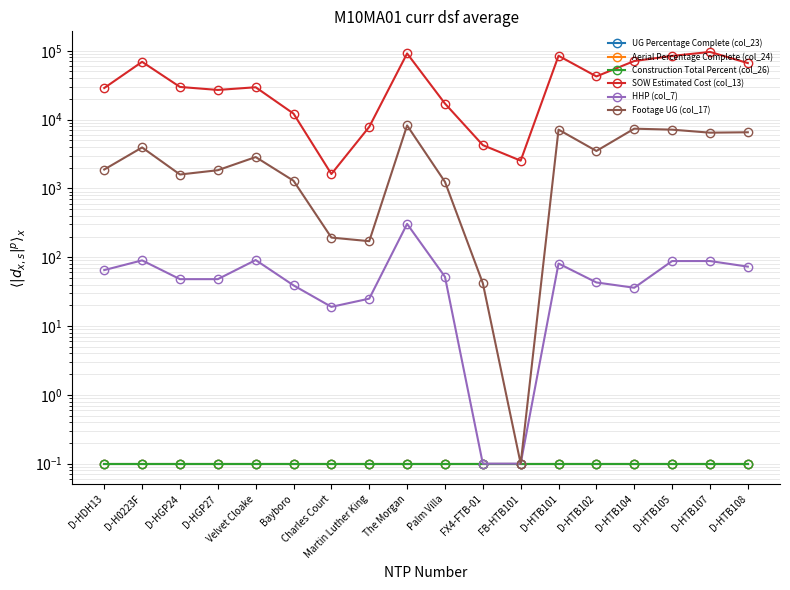

What is the sum of all HHP (col_7) values?

1191.2